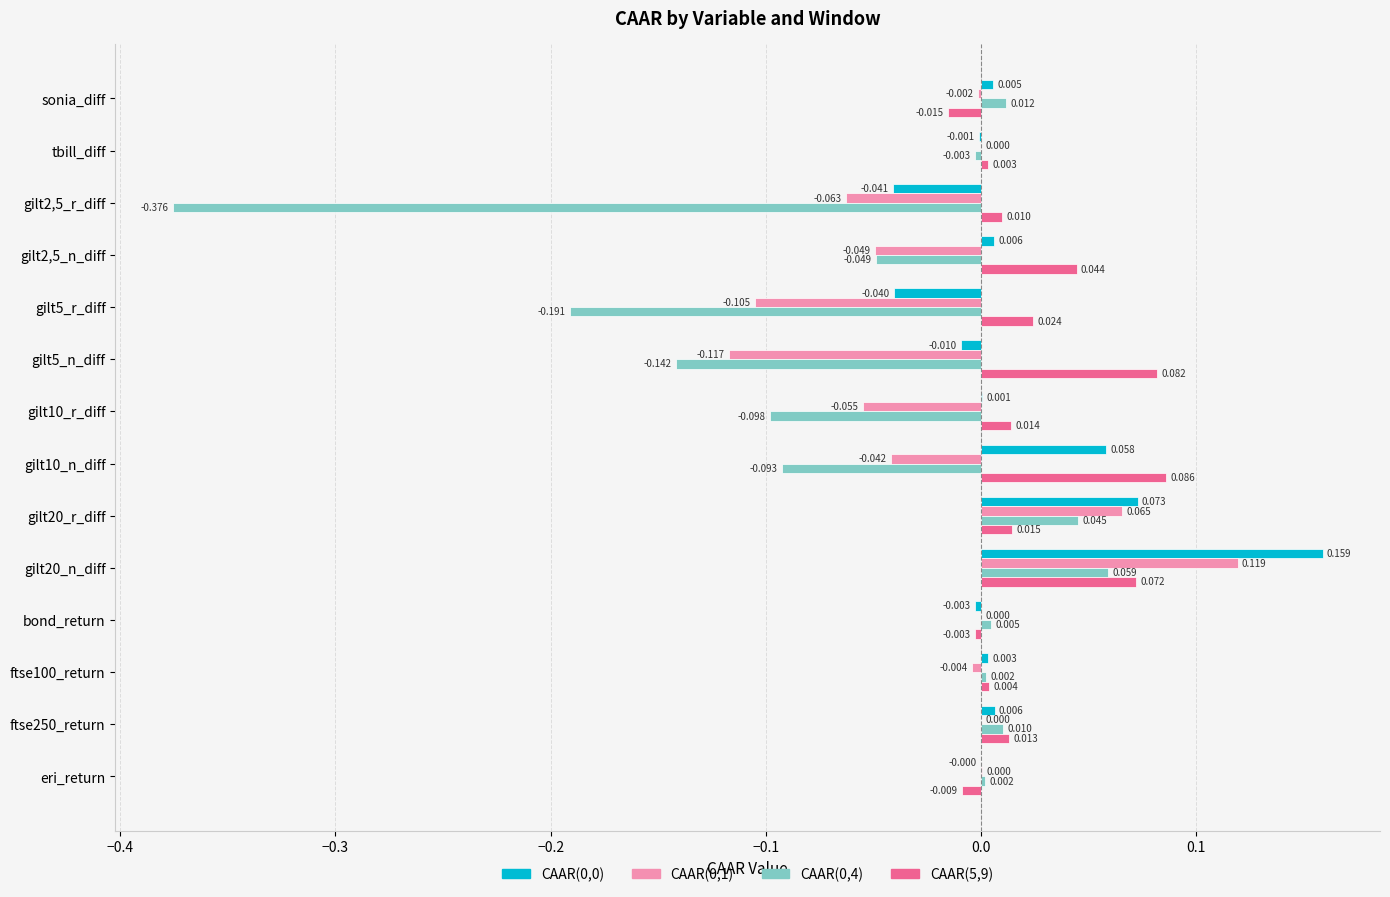

Count the number of categories in the chart.

14